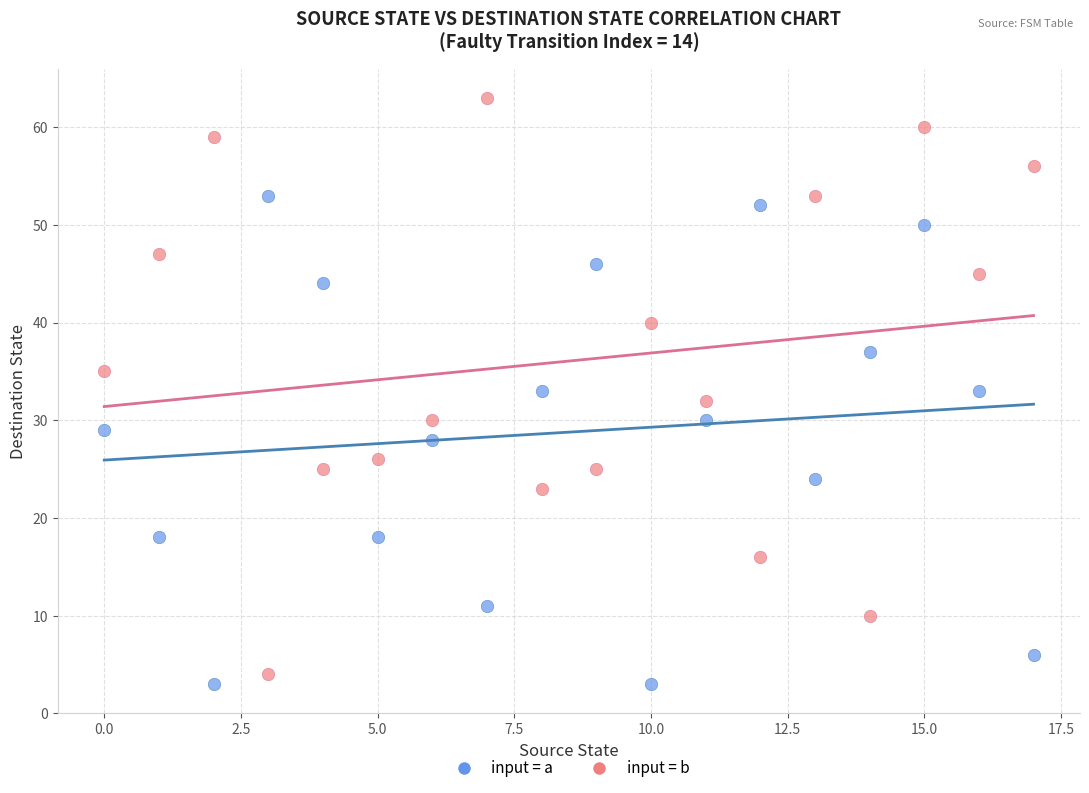

Which series reaches the minimum Y coordinate?

input = a